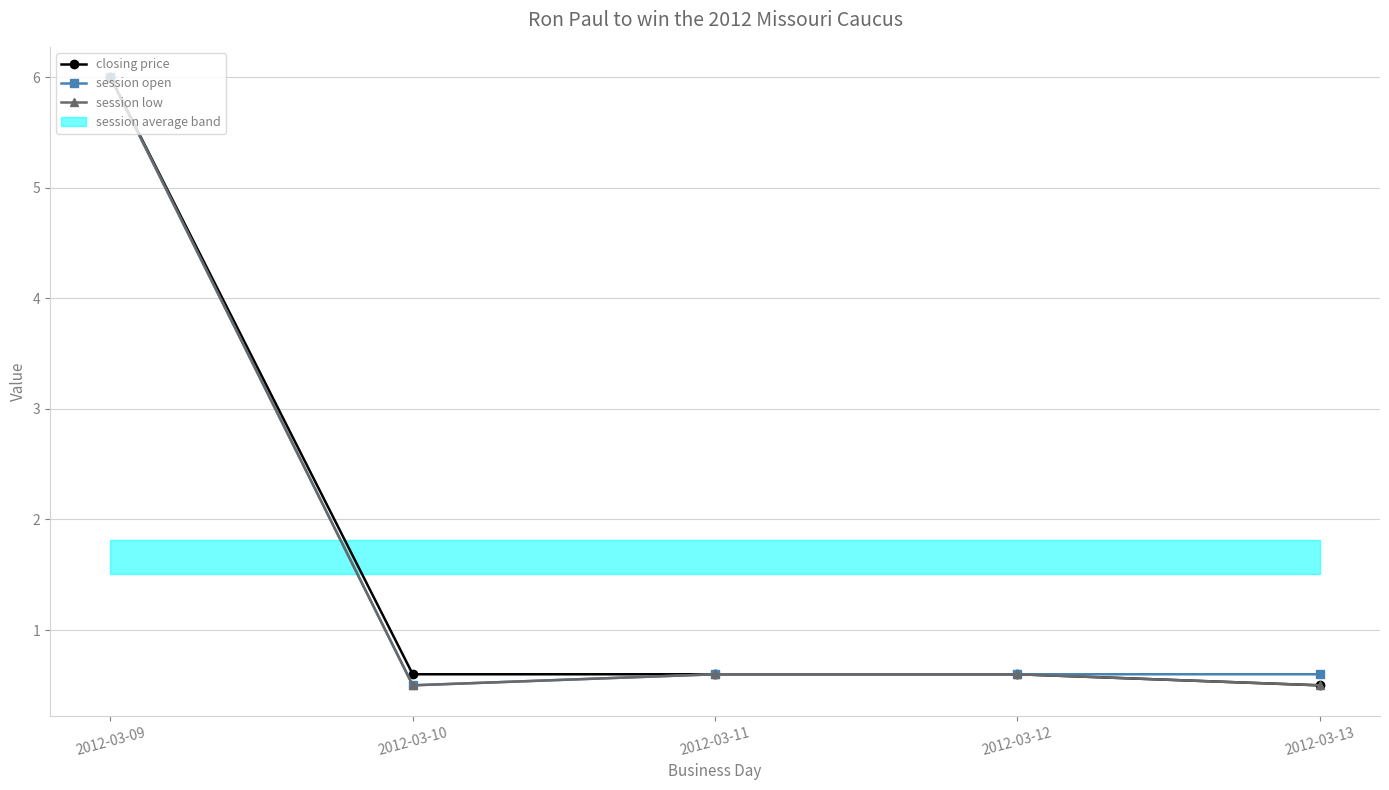

True or false: closing price has more than 2 points higher than both neighbors.

False